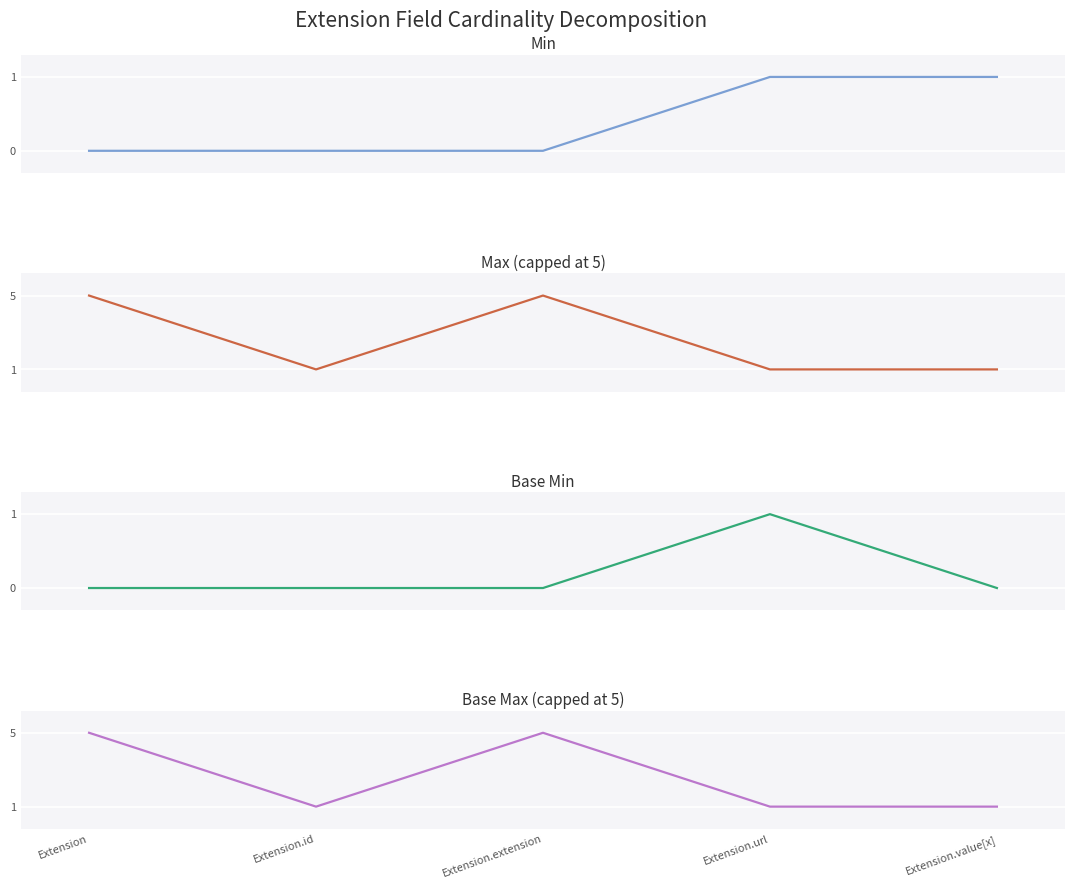

What is the difference between the Min values at Extension.extension and Extension.value[x]?

1